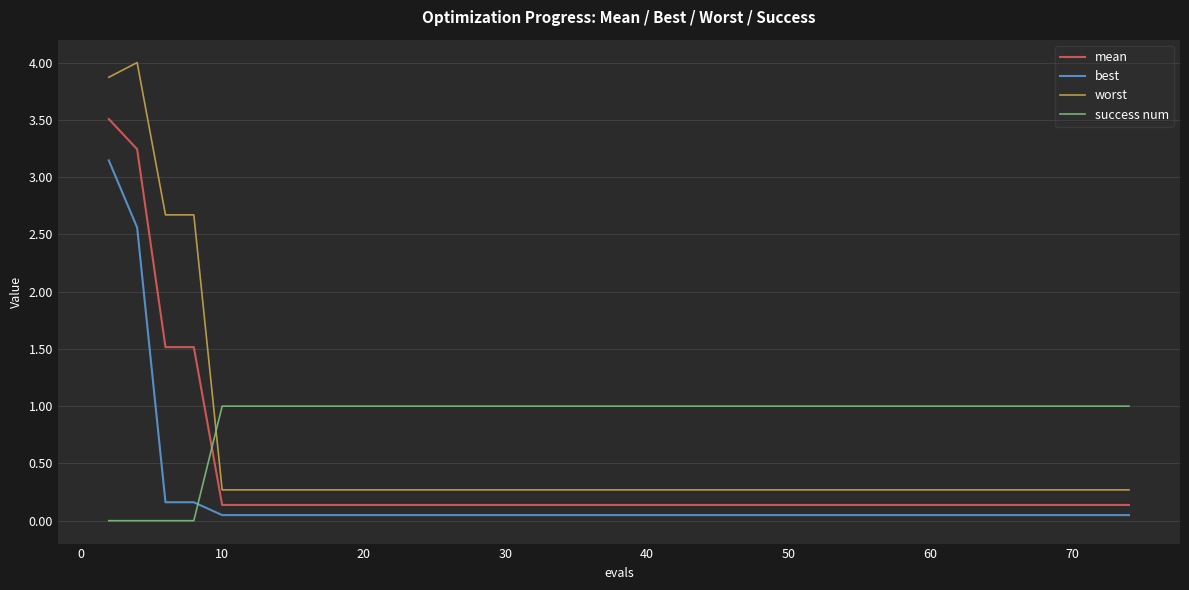

Which series has the largest total across all categories?

worst